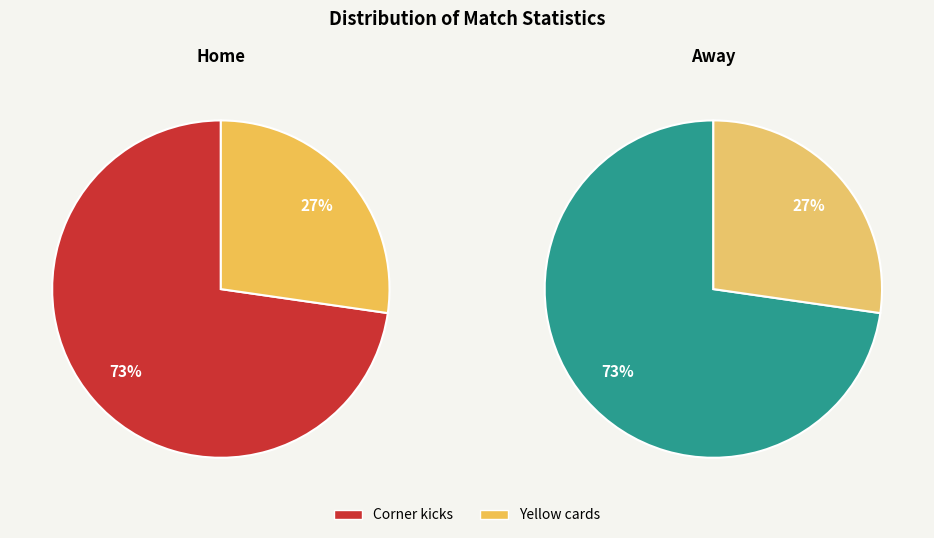

Rank the categories by value from lowest to highest.

Yellow cards, Corner kicks